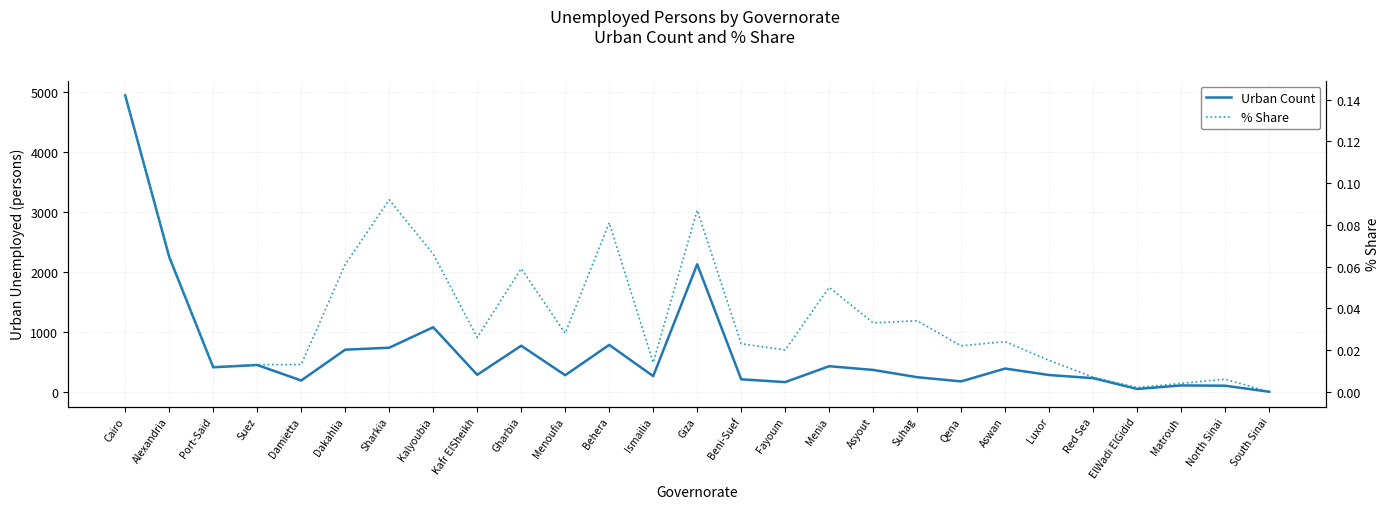

True or false: % Share has more than 2 points higher than both neighbors.

True